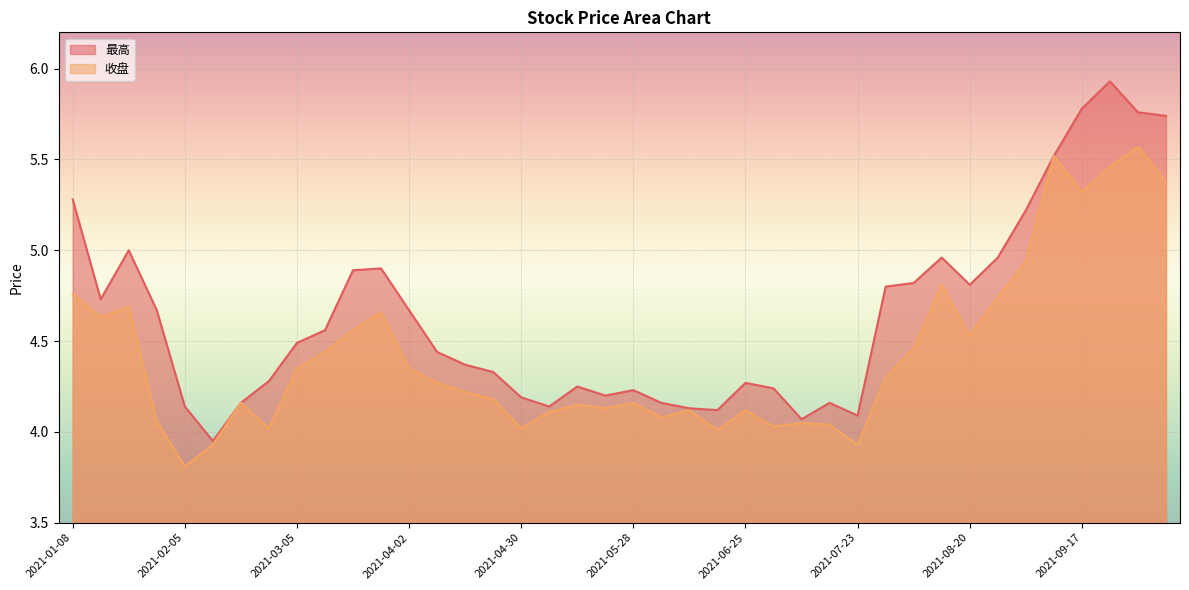

How many values in the 最高 series are below 4?

1